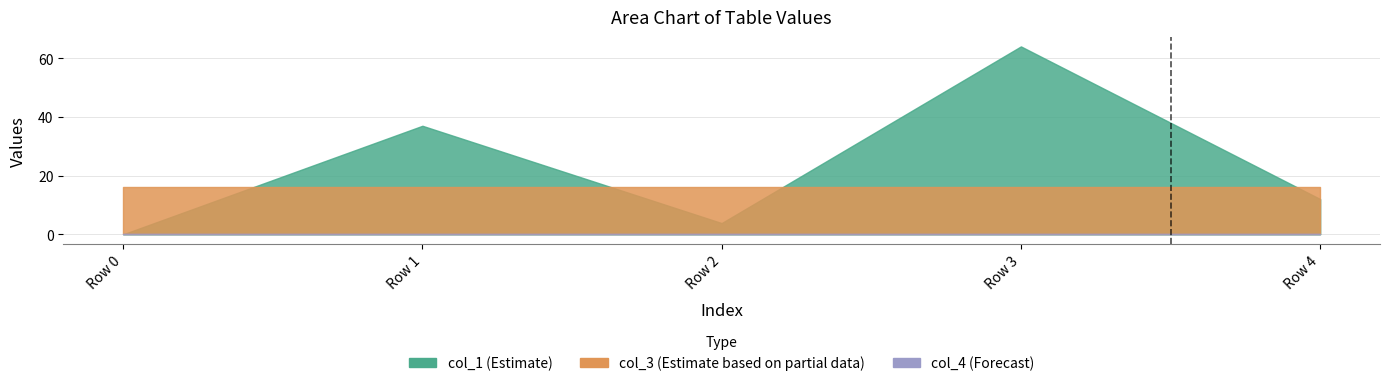

Is it true that col_1 equals 37.0 at Row 1?

True